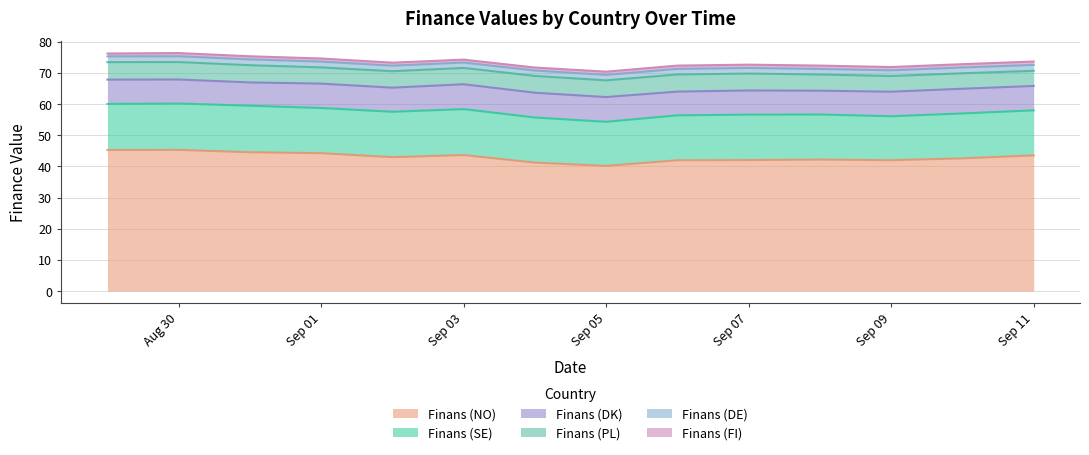

Which series has the largest total across all categories?

Finans (NO)